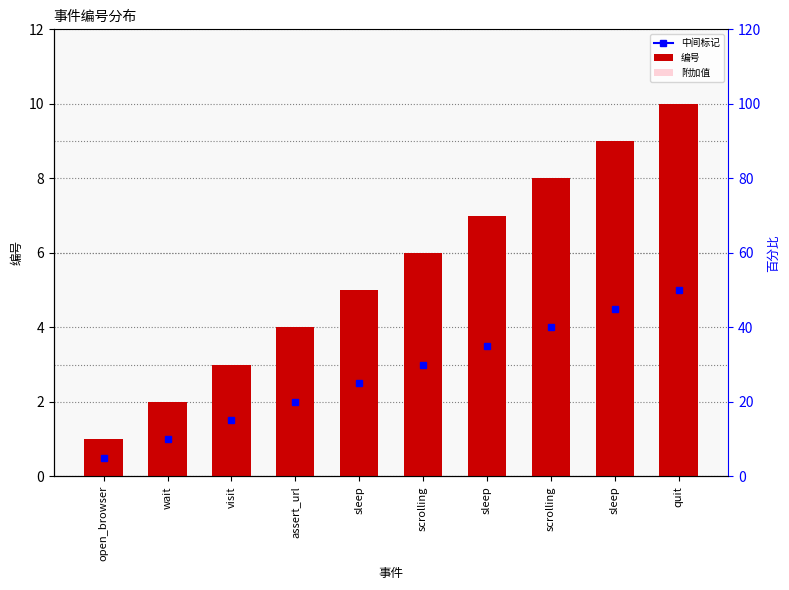

What is the total value across all series at open_browser?

1.3